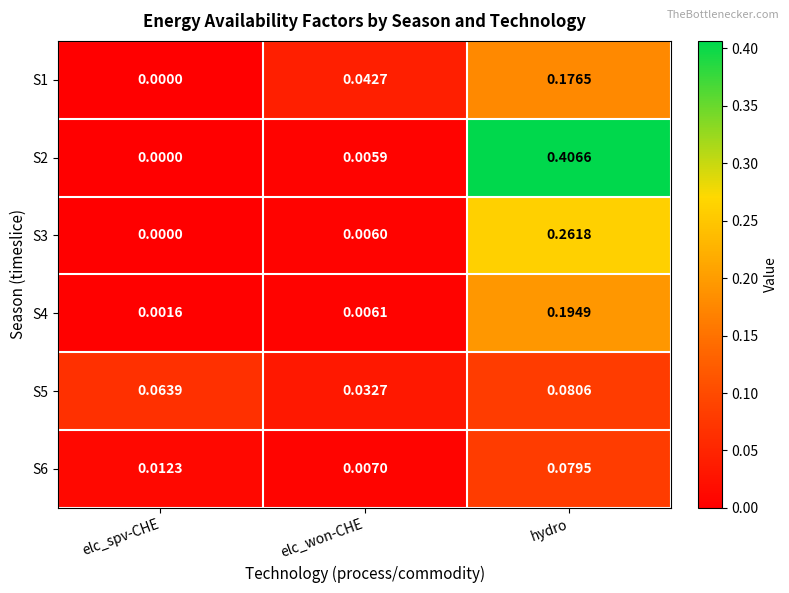

Rank the series by their maximum value, from highest to lowest.

S2, S3, S4, S1, S5, S6